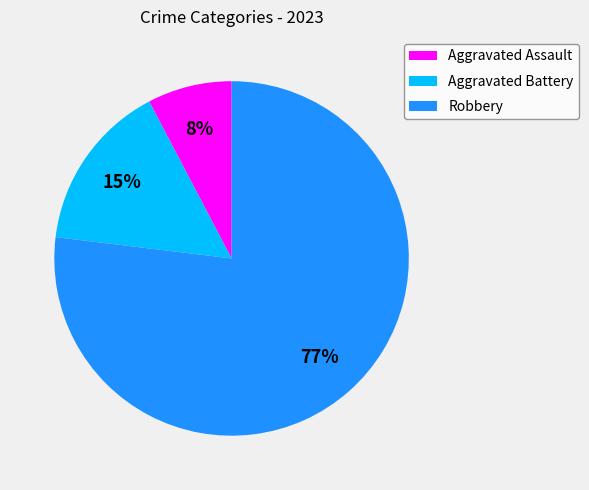

The Aggravated Assault slice represents 8% of the pie. True or false?

True